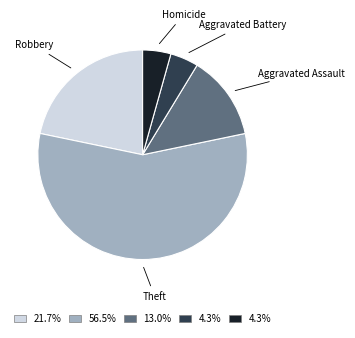

To the nearest percent, what is the difference between the largest and smallest slice percentages?

52%